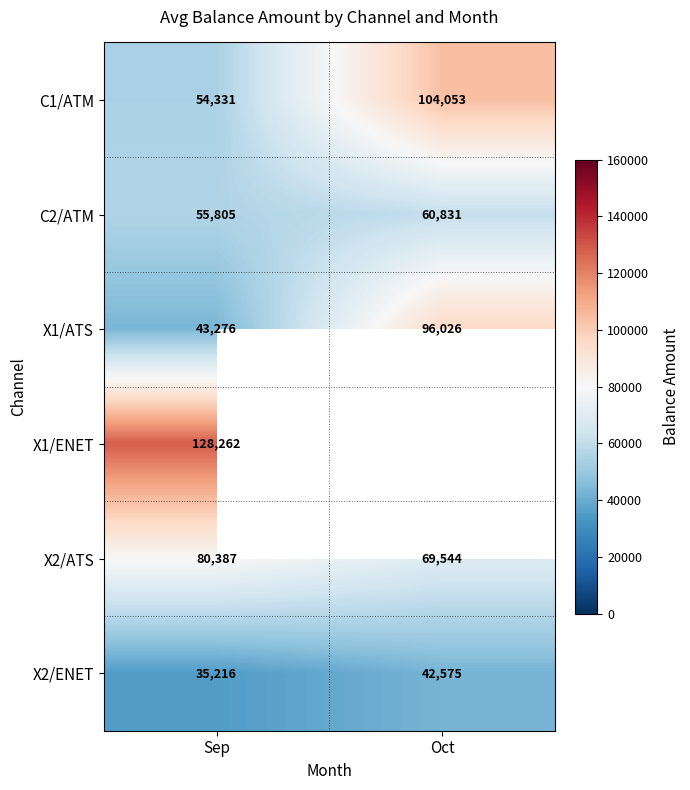

Read the X2/ATS value at Oct.

69544